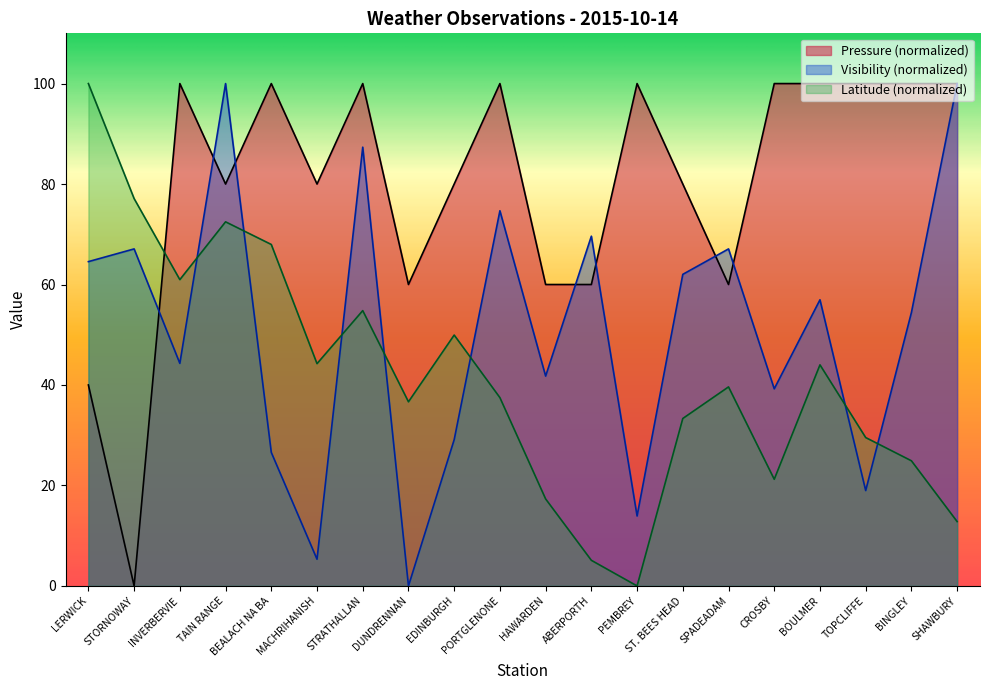

What are all the series names shown in the legend?

Pressure (normalized), Visibility (normalized), Latitude (normalized)